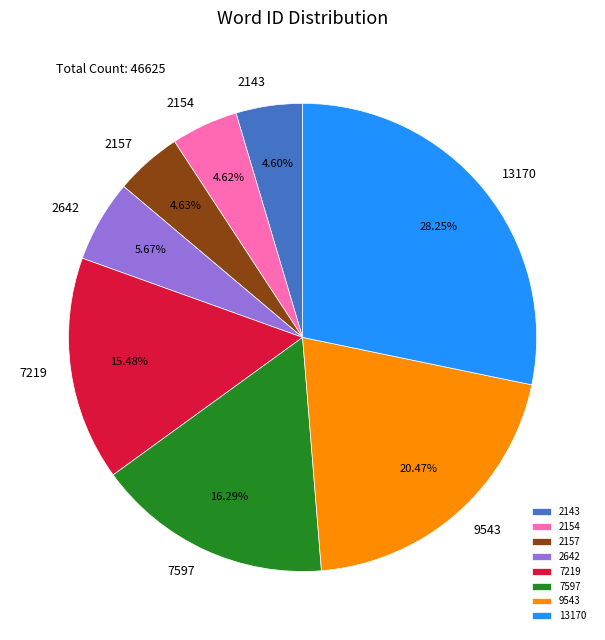

Does 9543 represent more than half of the total?

No